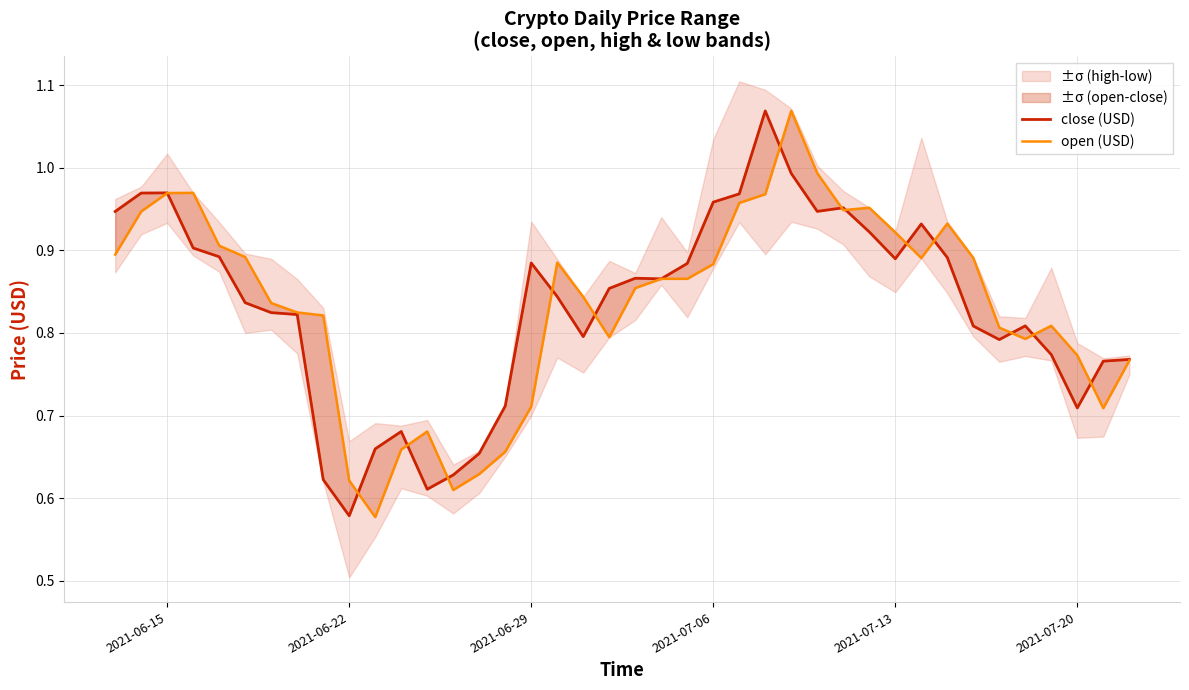

What is the value of the open (USD) point at the 5th from the left?

0.9